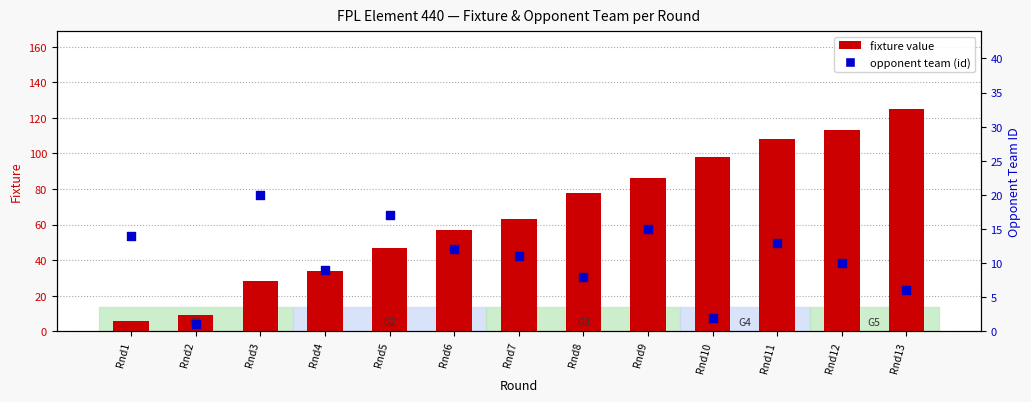

What is the total value across all series at Rnd12?

123